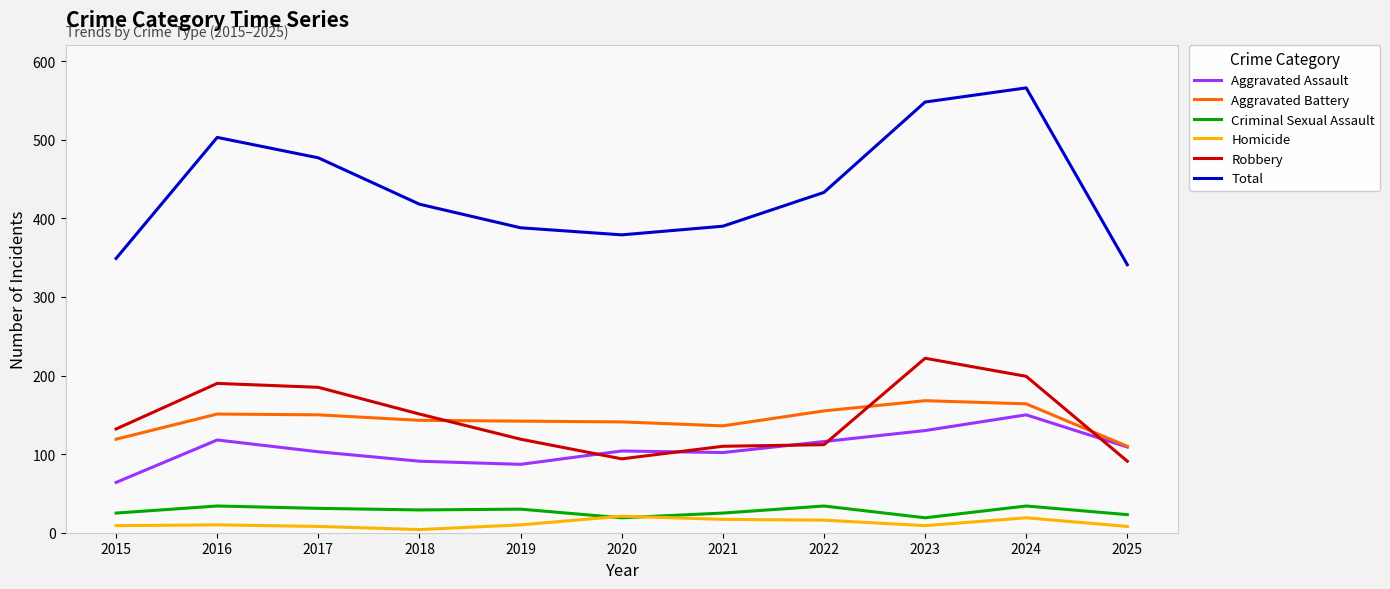

Is the value of Aggravated Battery at 2024 greater than the value of Total at 2020?

No